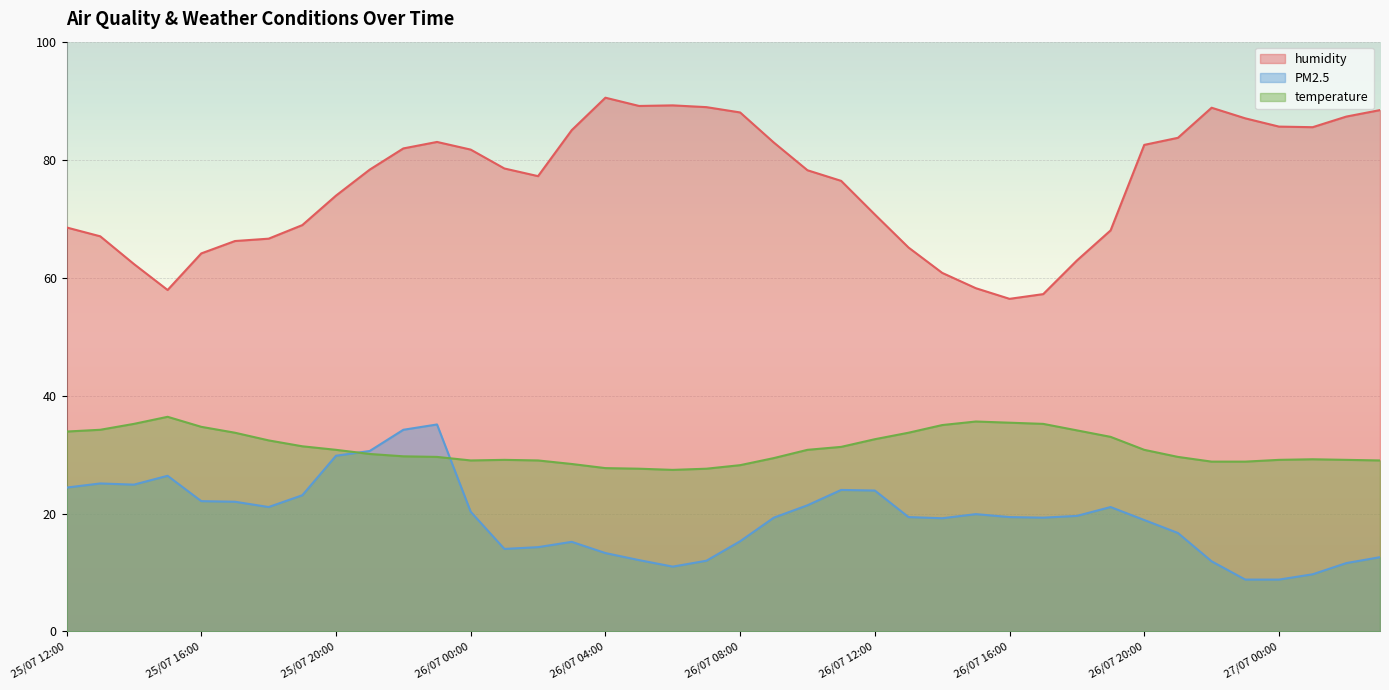

How many series are shown in this chart?

3